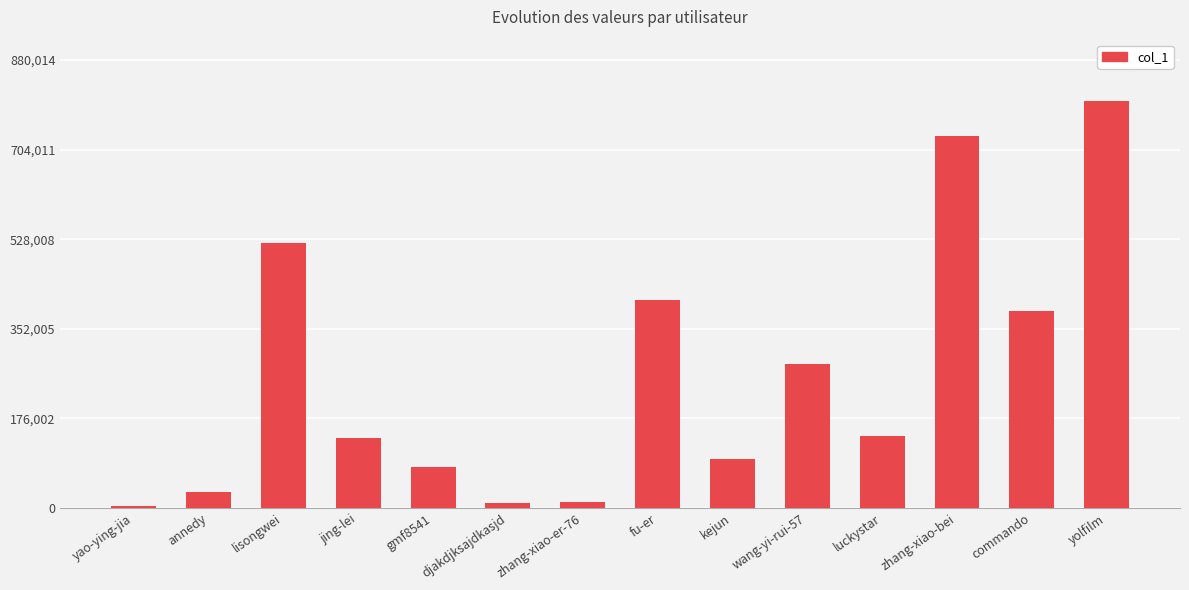

What is the sum of the values at kejun and luckystar?

236531